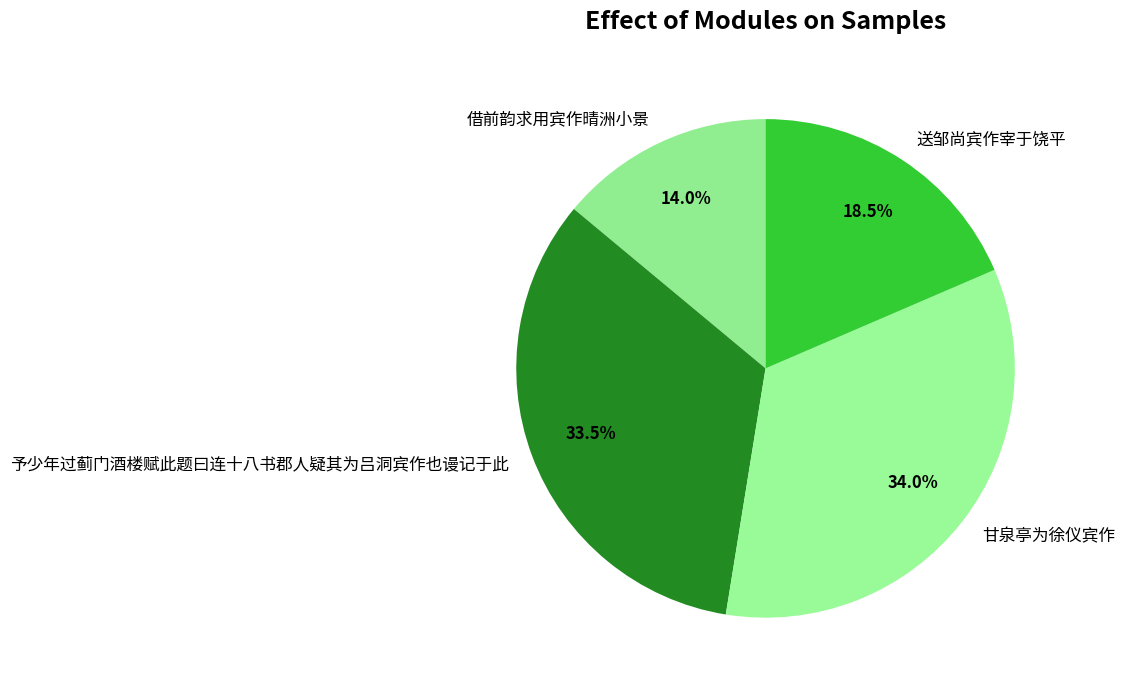

Rank the categories by value from lowest to highest.

借前韵求用宾作晴洲小景, 送邹尚宾作宰于饶平, 予少年过蓟门酒楼赋此题曰连十八书郡人疑其为吕洞宾作也谩记于此, 甘泉亭为徐仪宾作